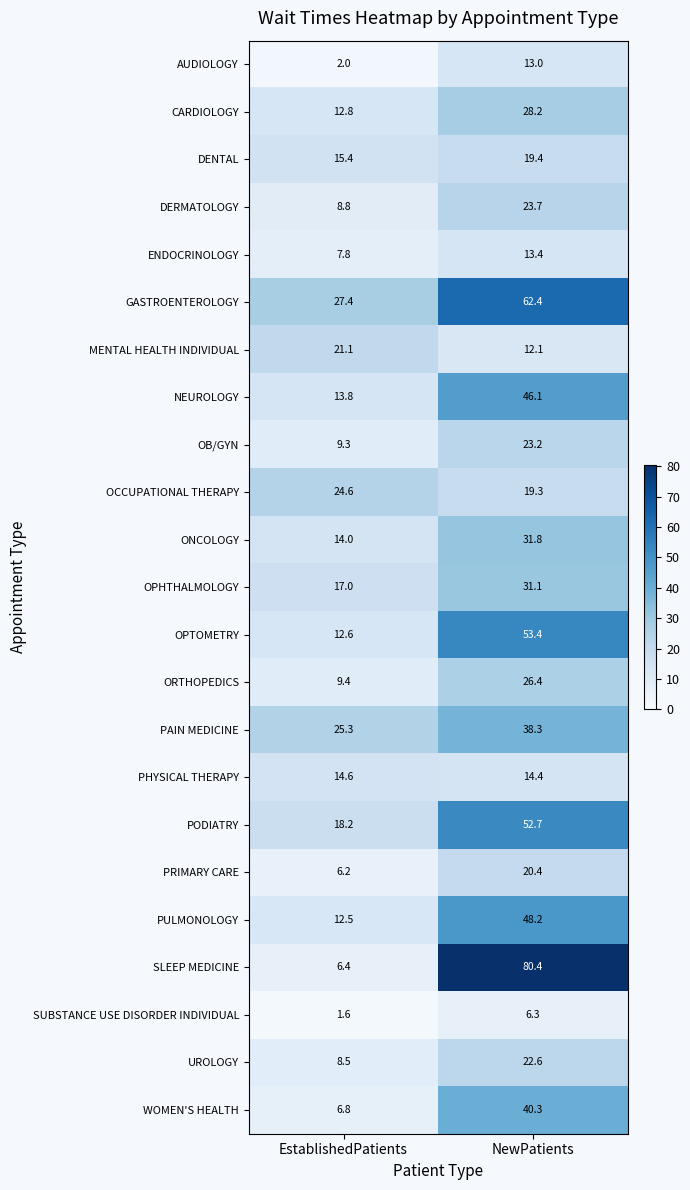

What is the smallest value displayed?

1.6